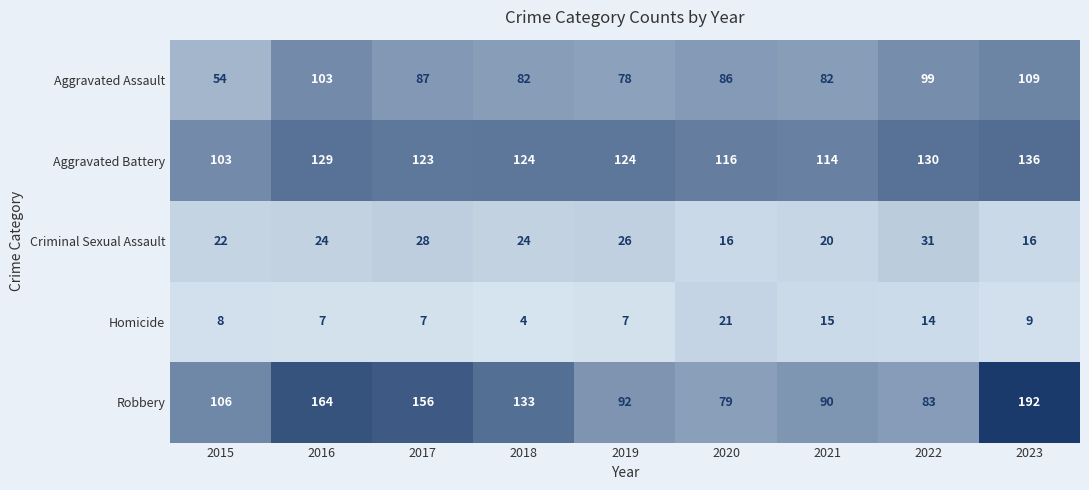

Which series has the widest spread of values?

Robbery